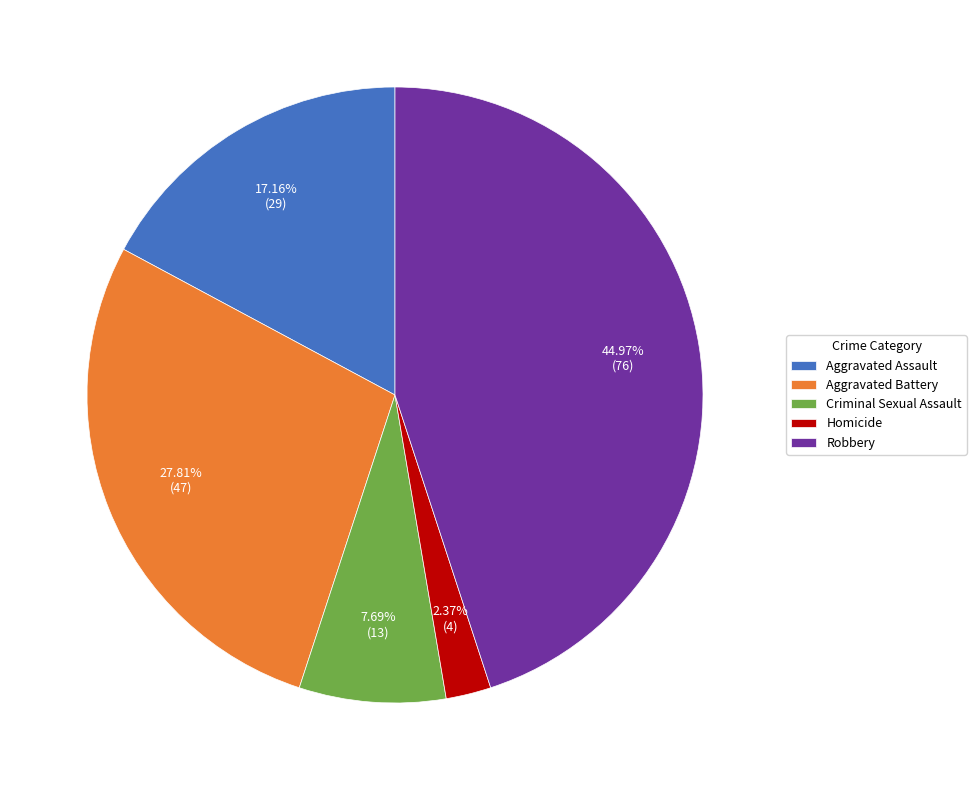

To the nearest percent, what portion does Robbery represent?

45%